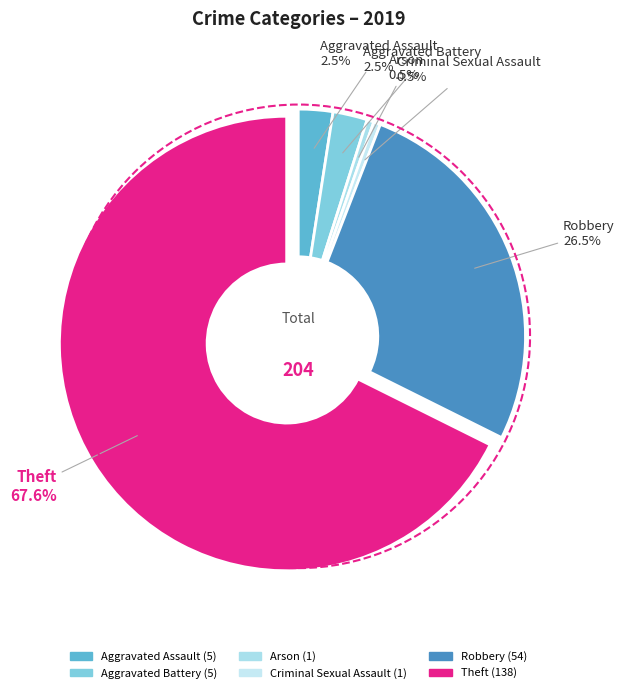

Which slice is the largest?

Theft